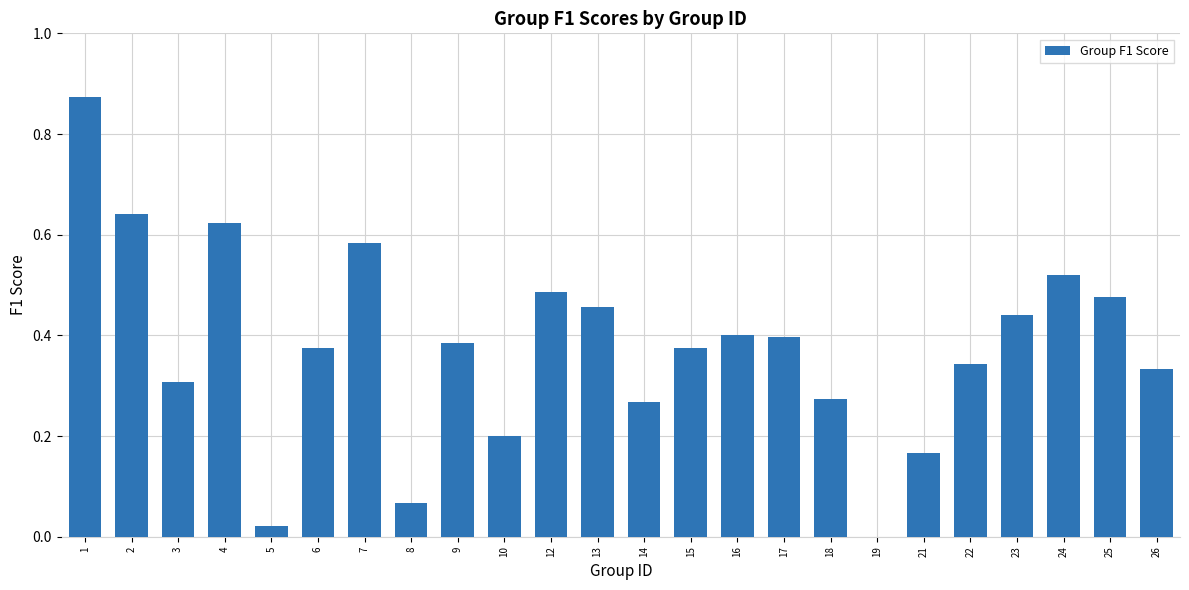

What is the sum of all values?

9.0